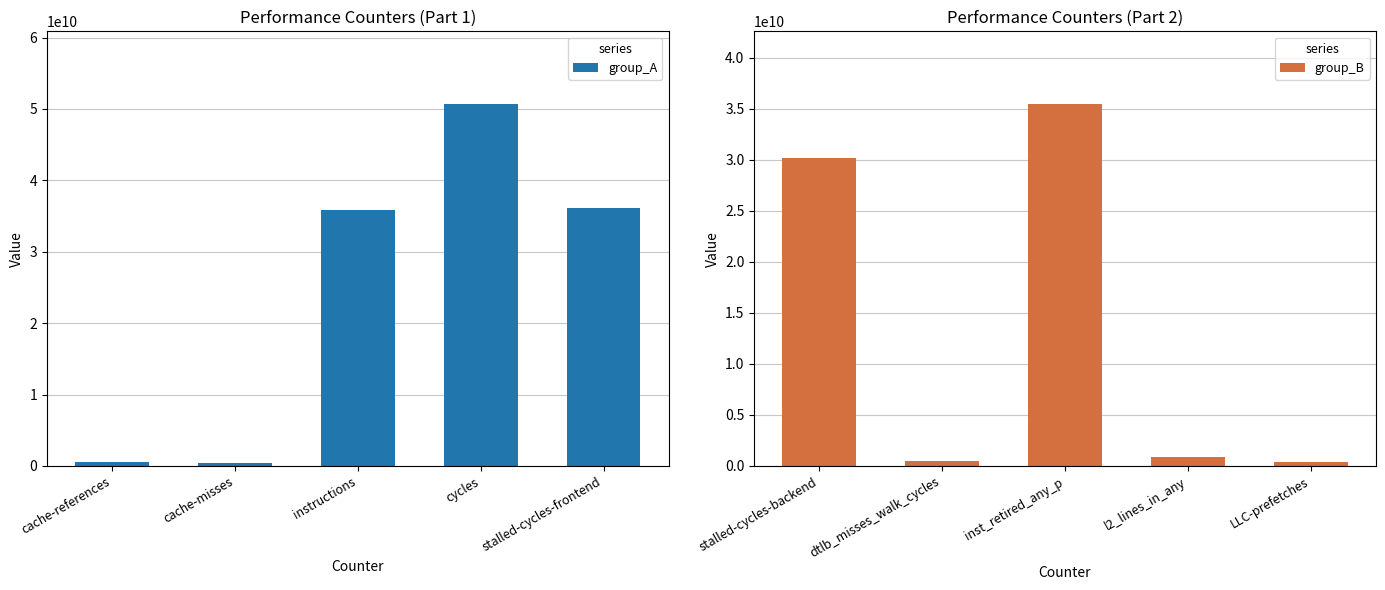

What is the smallest value displayed?

367388071